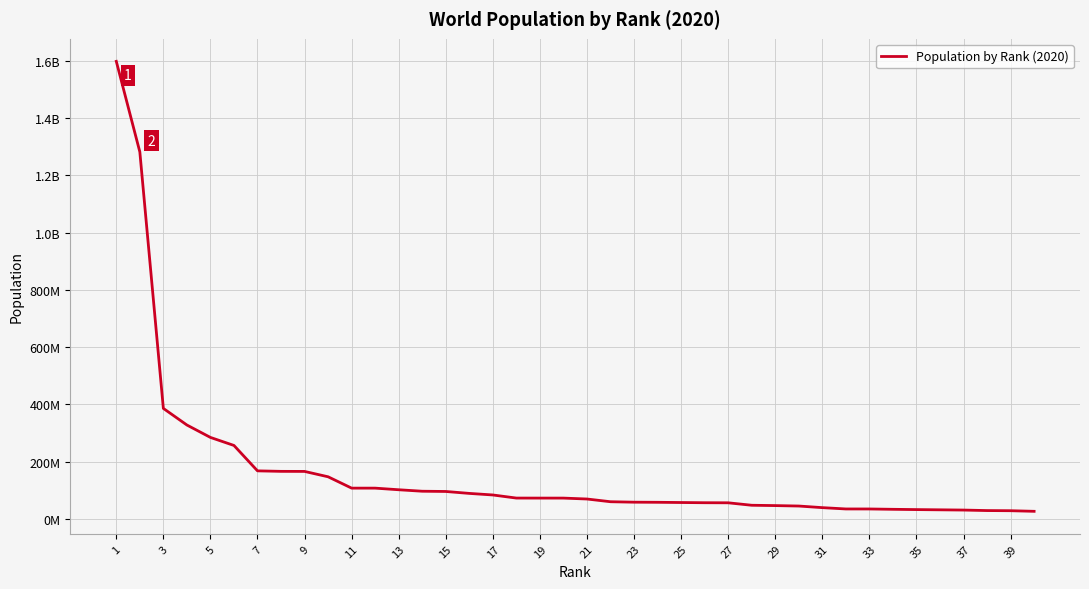

Does the chart display data point markers on the line(s)?

No